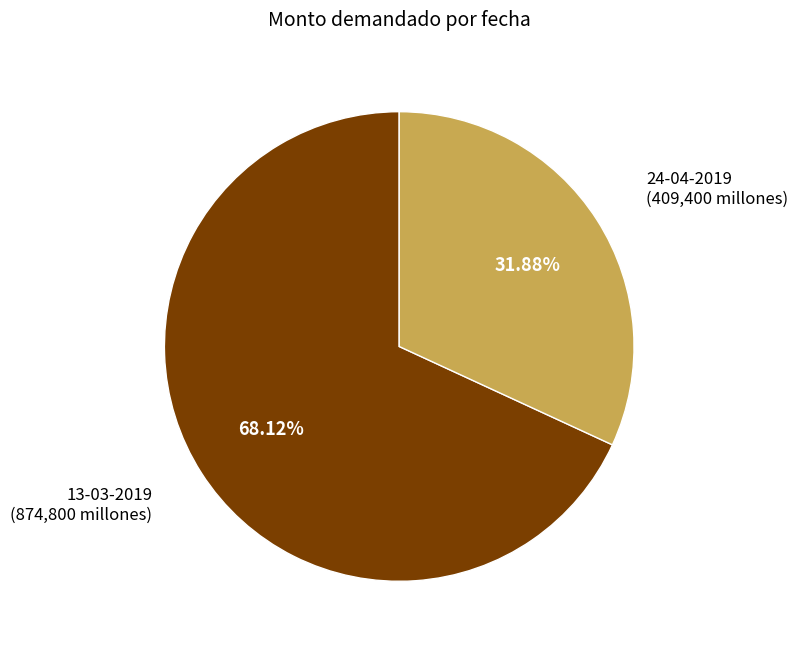

Which category has the smallest portion of the pie?

24-04-2019